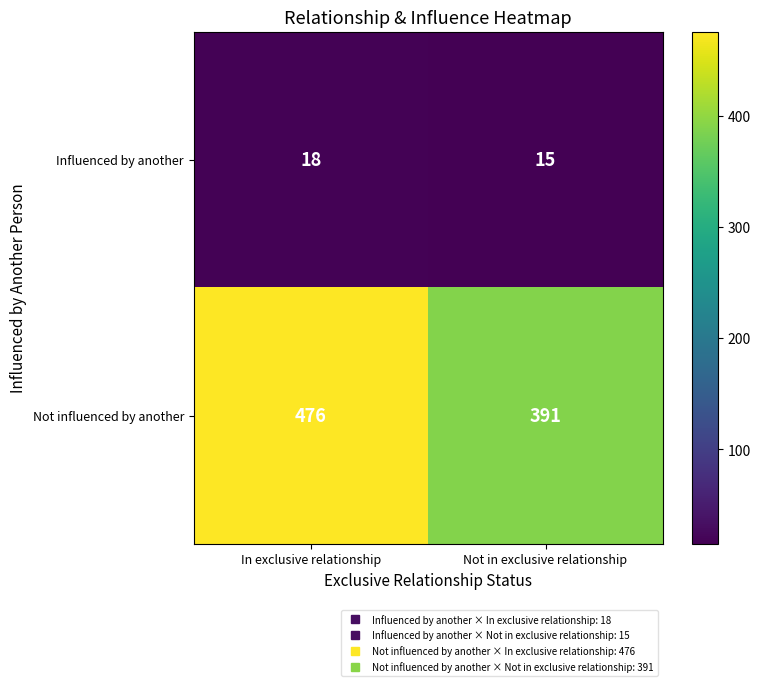

Rank the series at In exclusive relationship from highest to lowest value.

Not influenced by another, Influenced by another